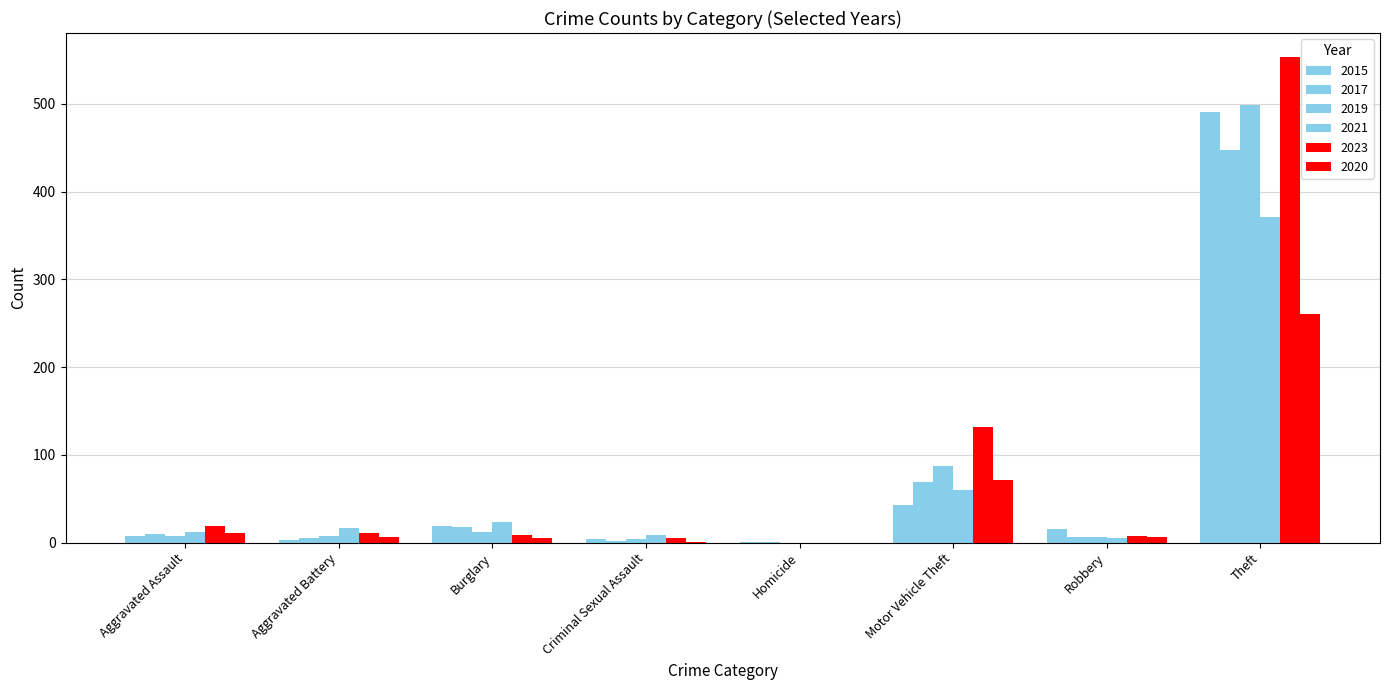

What is the label of the 5th bar from the left?

Homicide